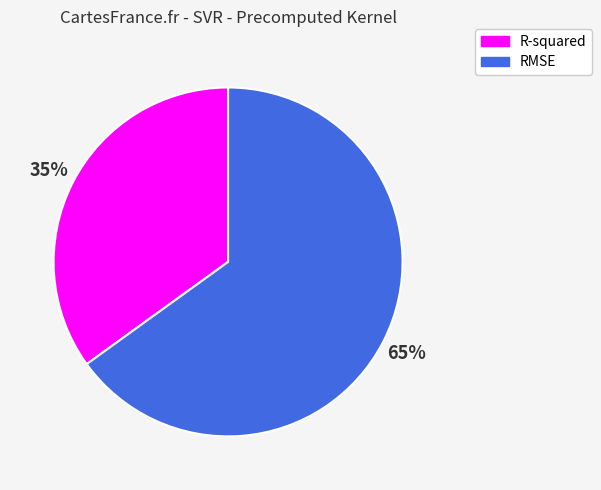

To the nearest percent, what percentage of the pie is R-squared?

35%